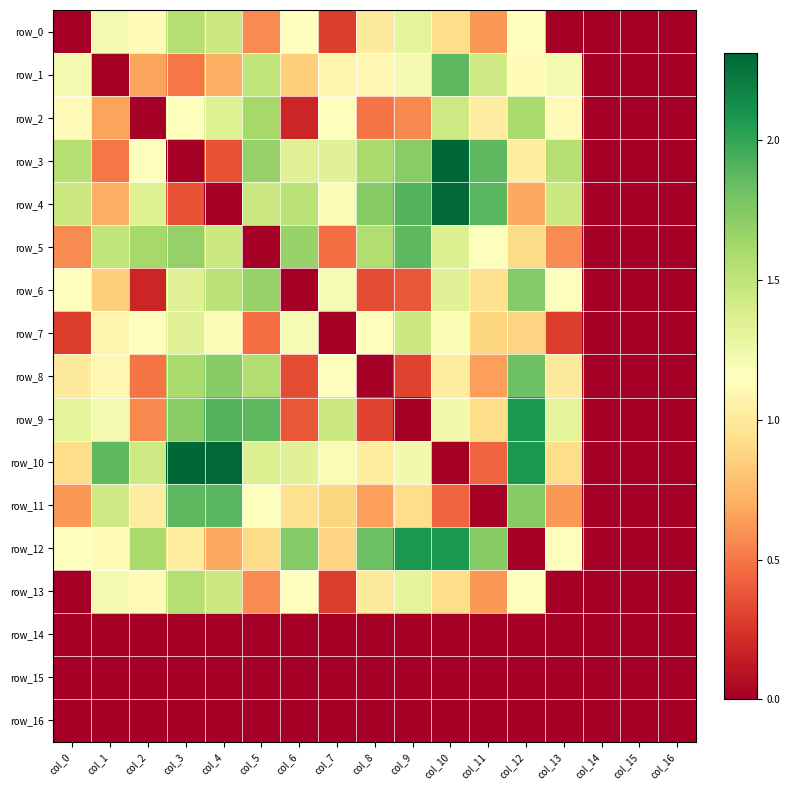

What is the maximum value shown in the chart?

2.3